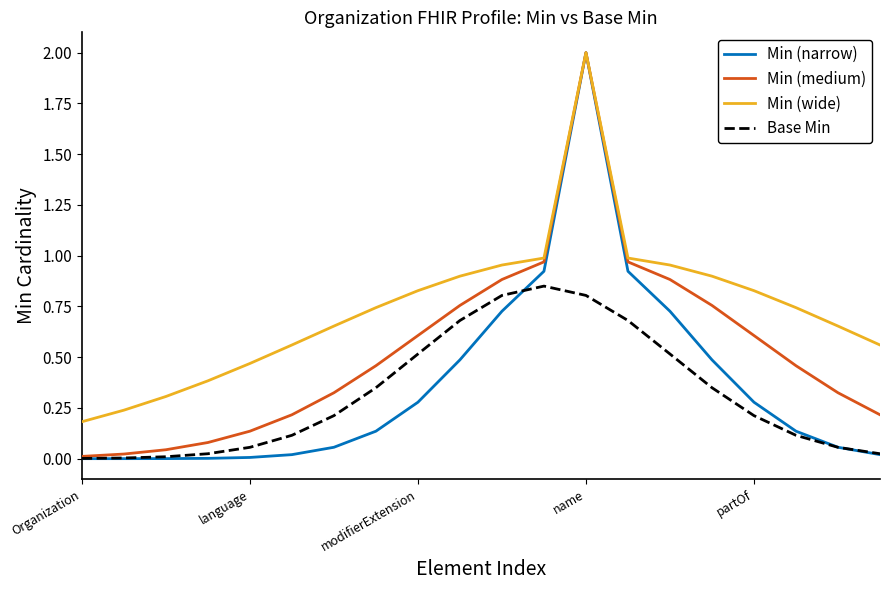

True or false: Min (wide) and Base Min intersect in this chart.

False